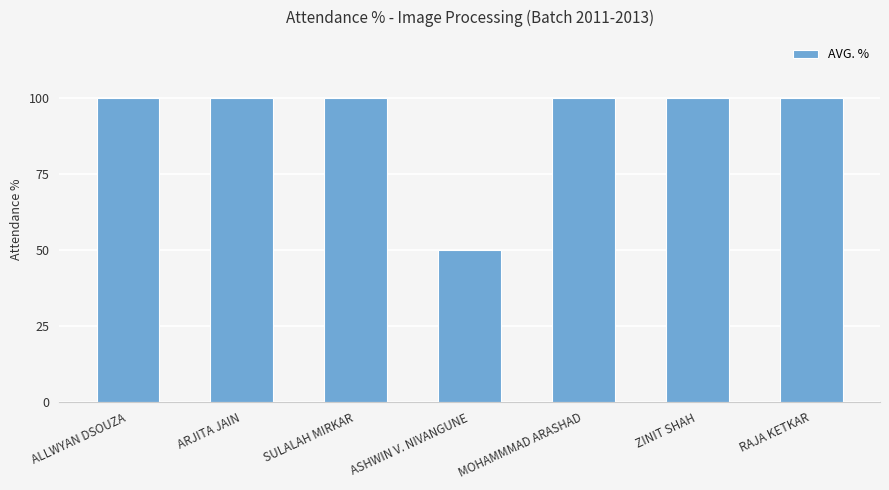

Which category has the lowest value across all series?

ASHWIN V. NIVANGUNE